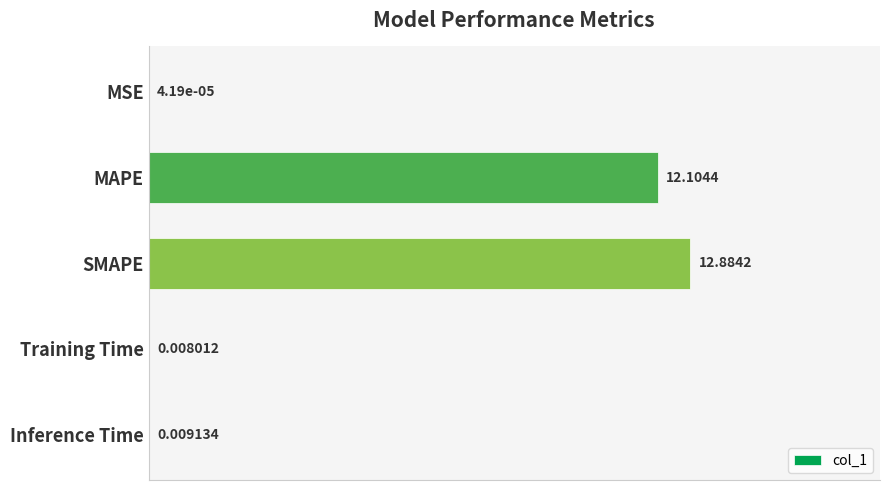

Where is the data nearest to the value 6?

Inference Time